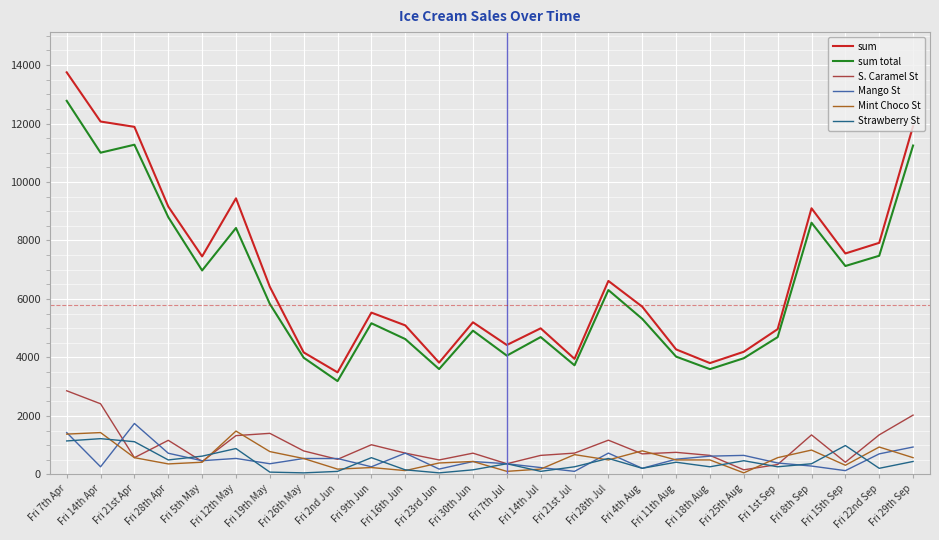

Which category has the highest value in the sum series?

Fri 7th Apr